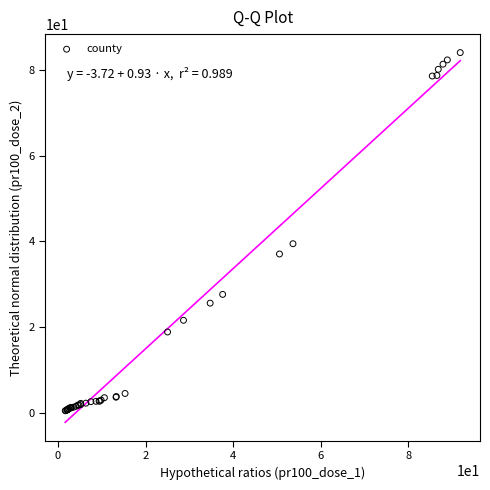

What Y value in the scatter plot is closest to 42?

39.5